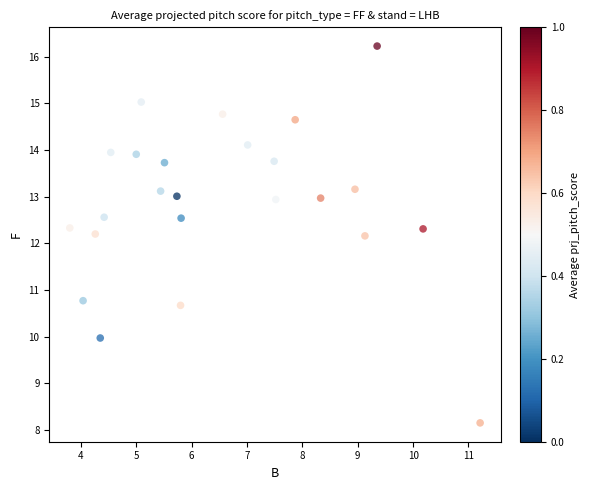

What is the range of X values (max minus min)?

7.4